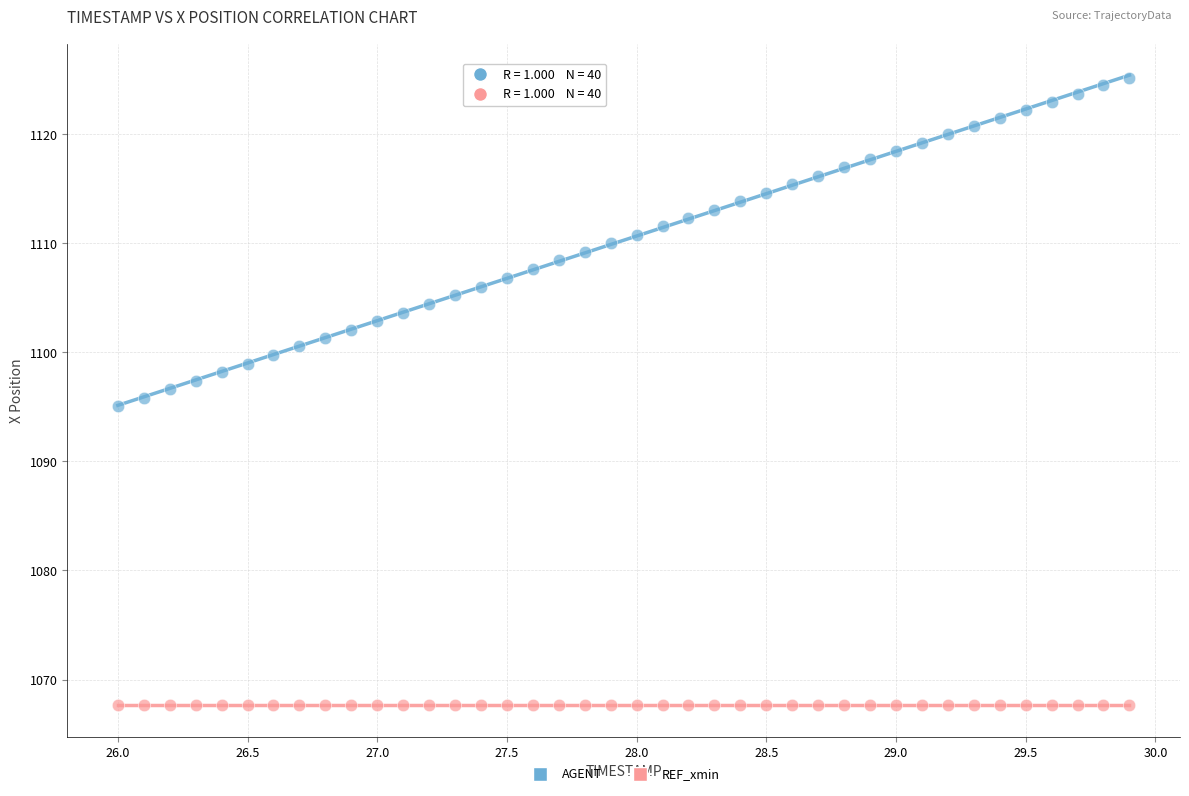

Count the number of points in this scatter plot.

80